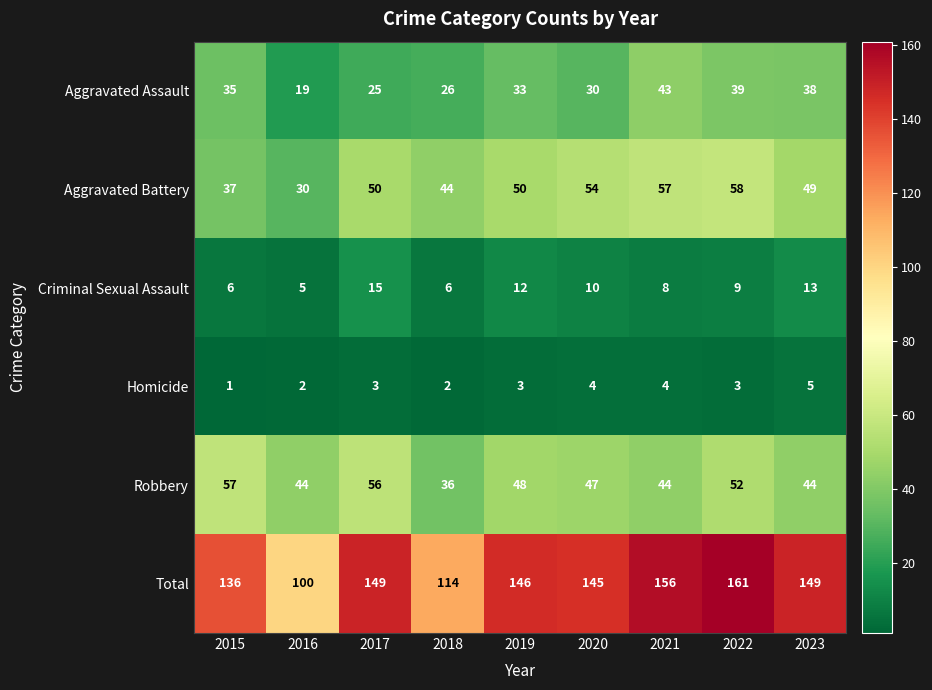

Which label corresponds to the smallest value in the chart?

2015